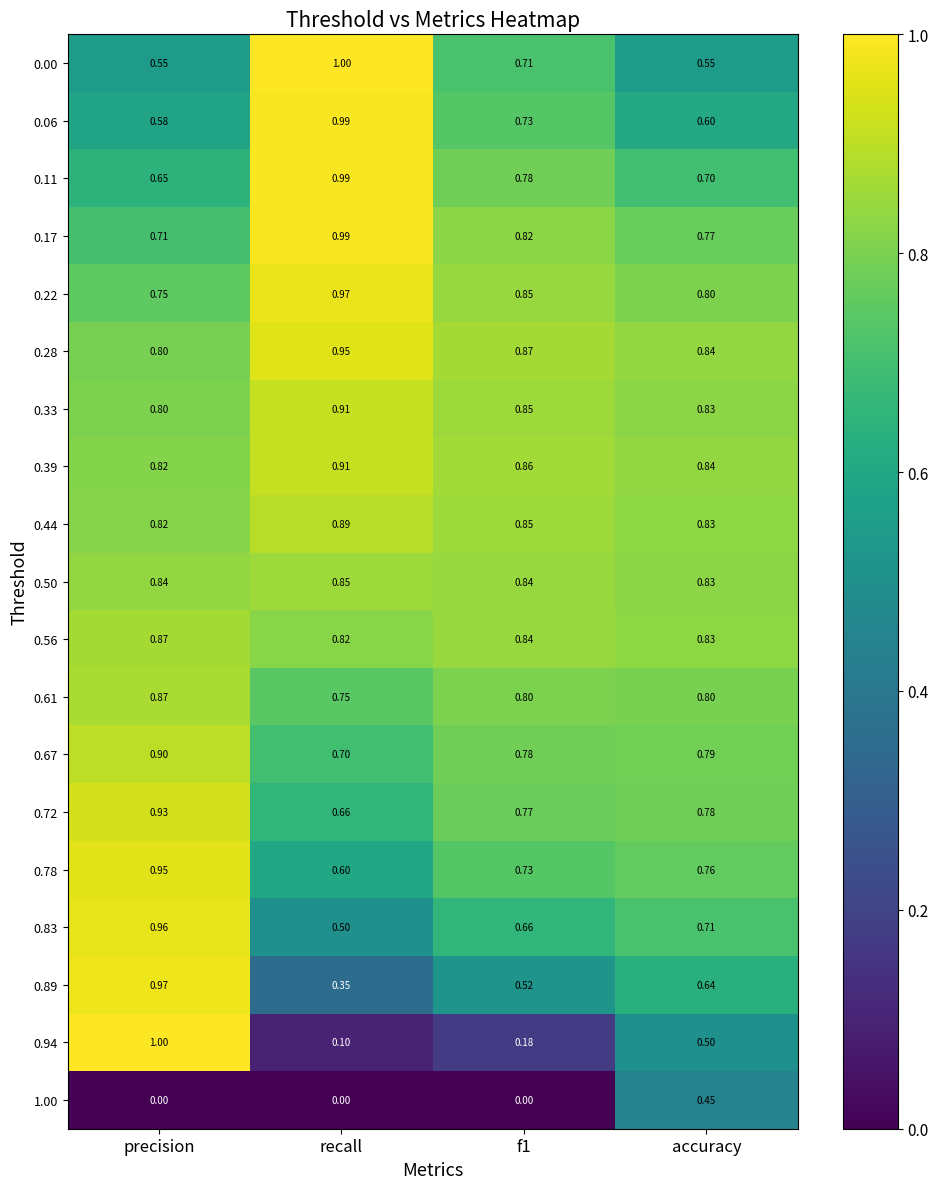

At which label is 0.83 closest to 0?

recall